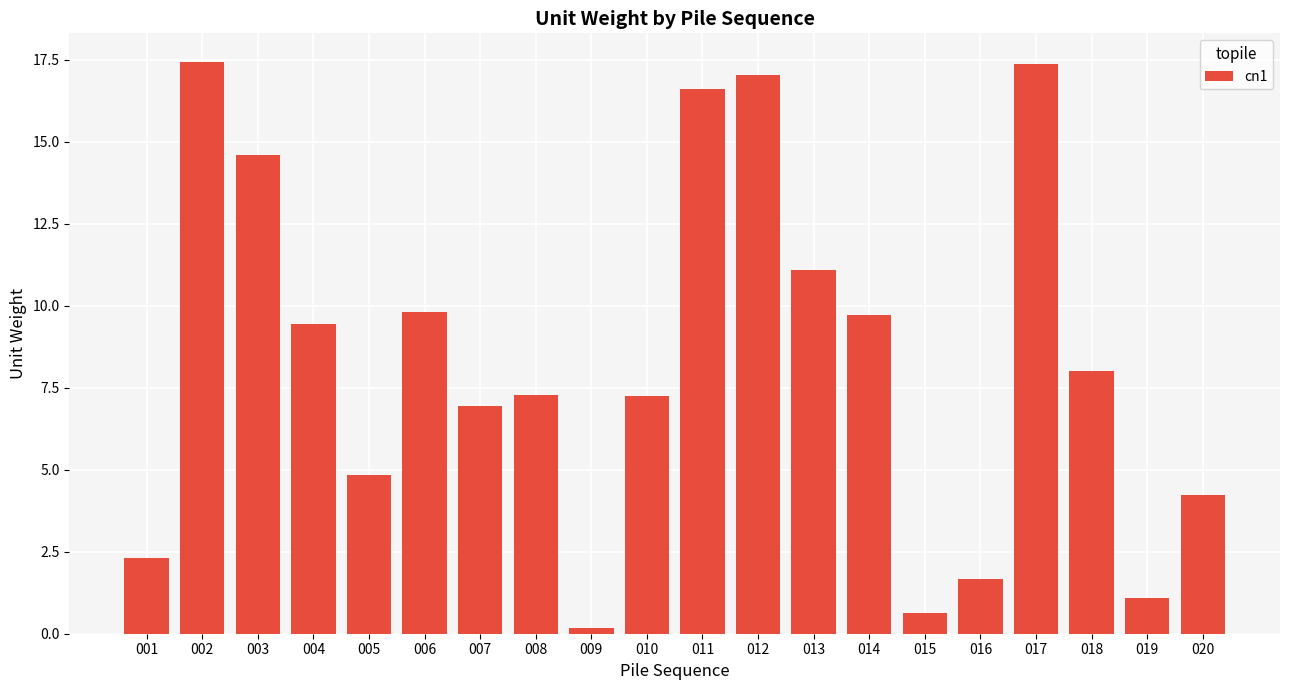

What is the value of the 18th bar from the left?

8.0